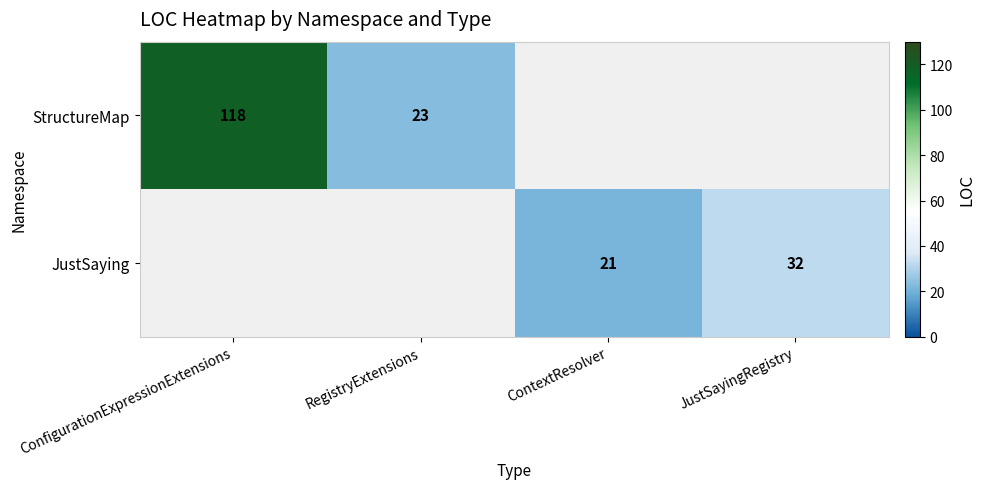

Which has a higher value, ContextResolver or ConfigurationExpressionExtensions?

ConfigurationExpressionExtensions